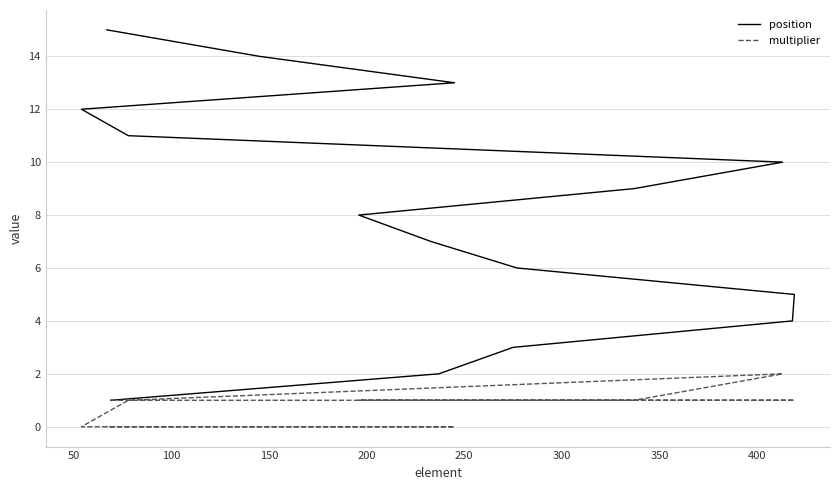

What is the sum of all multiplier values?

12